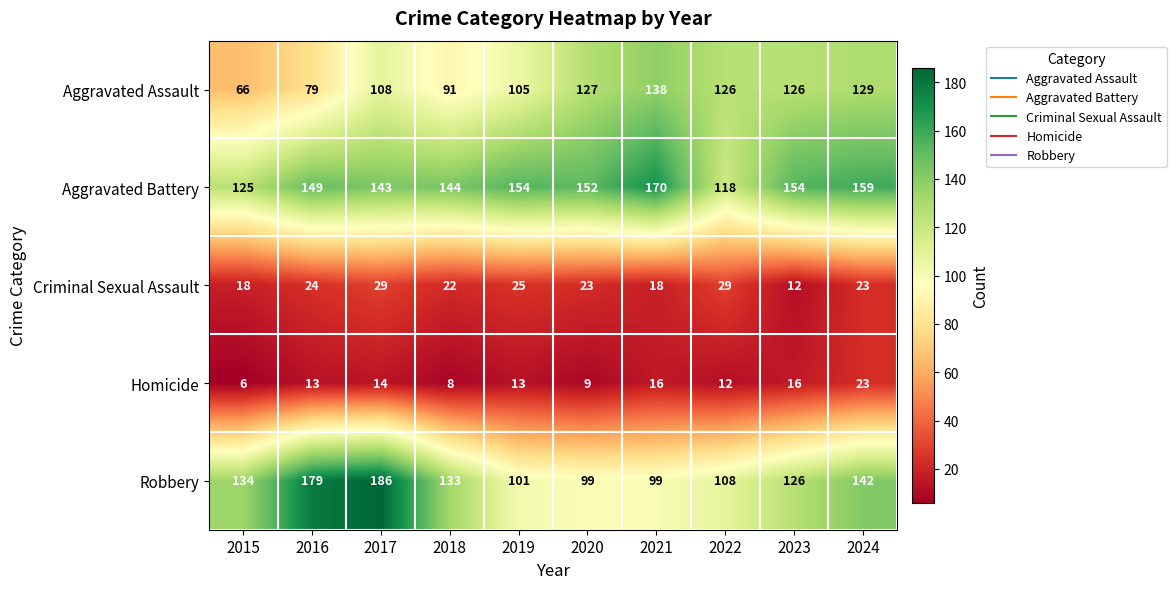

What is the maximum value shown in the chart?

186